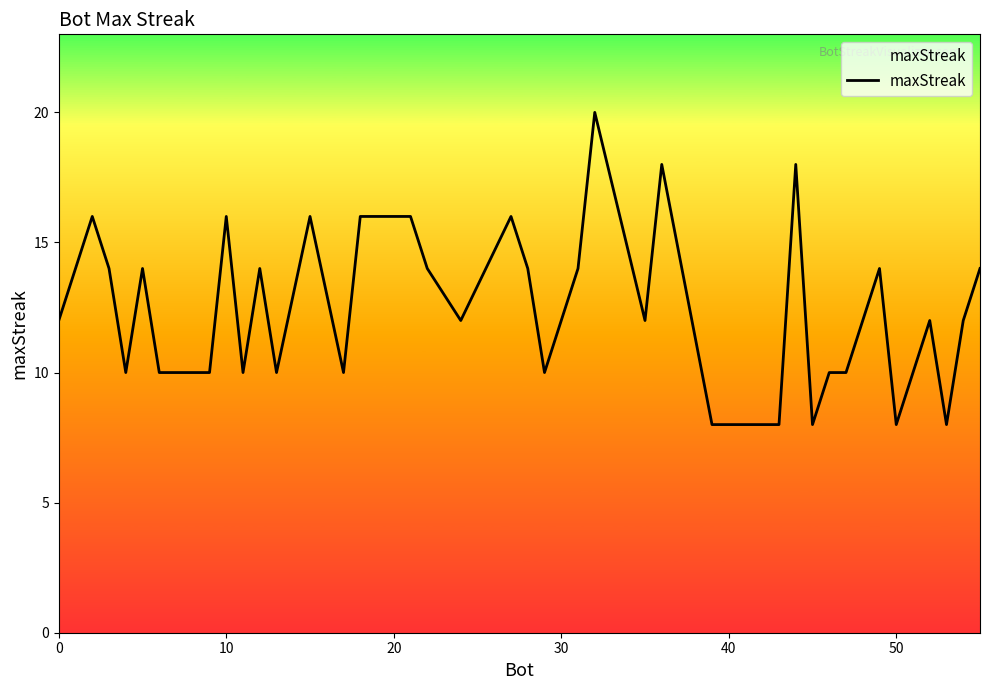

What is the minimum value shown in the chart?

8